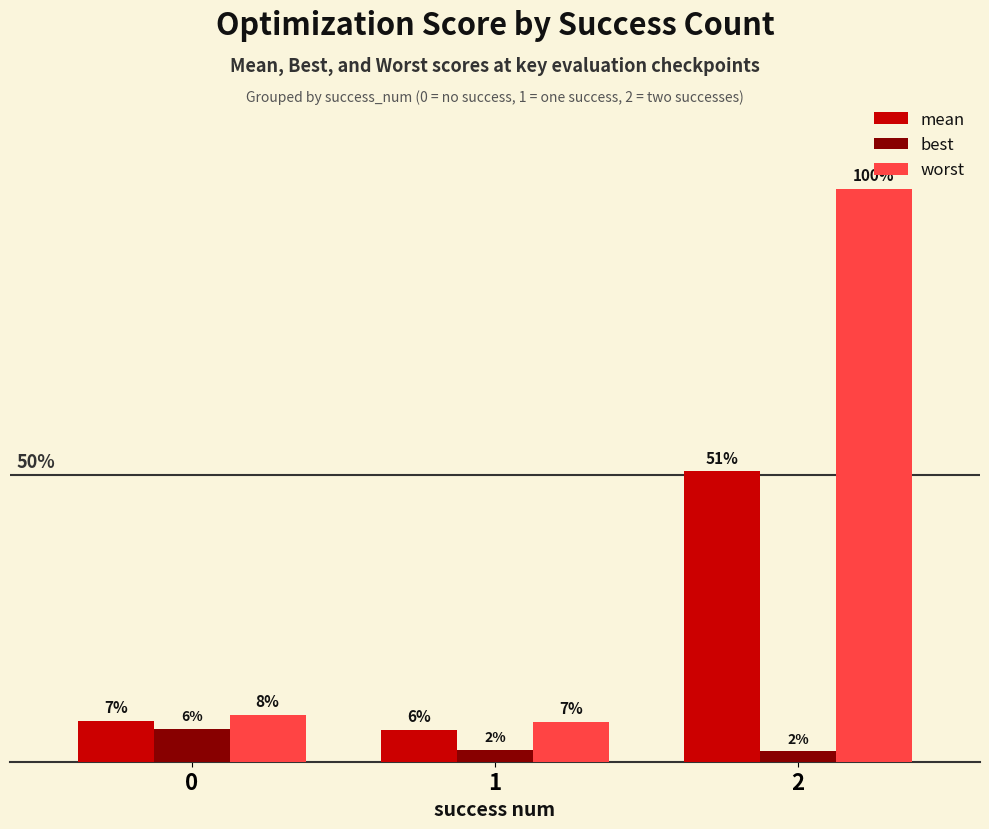

What is the value of the best bar at the 3rd from the left?

0.1